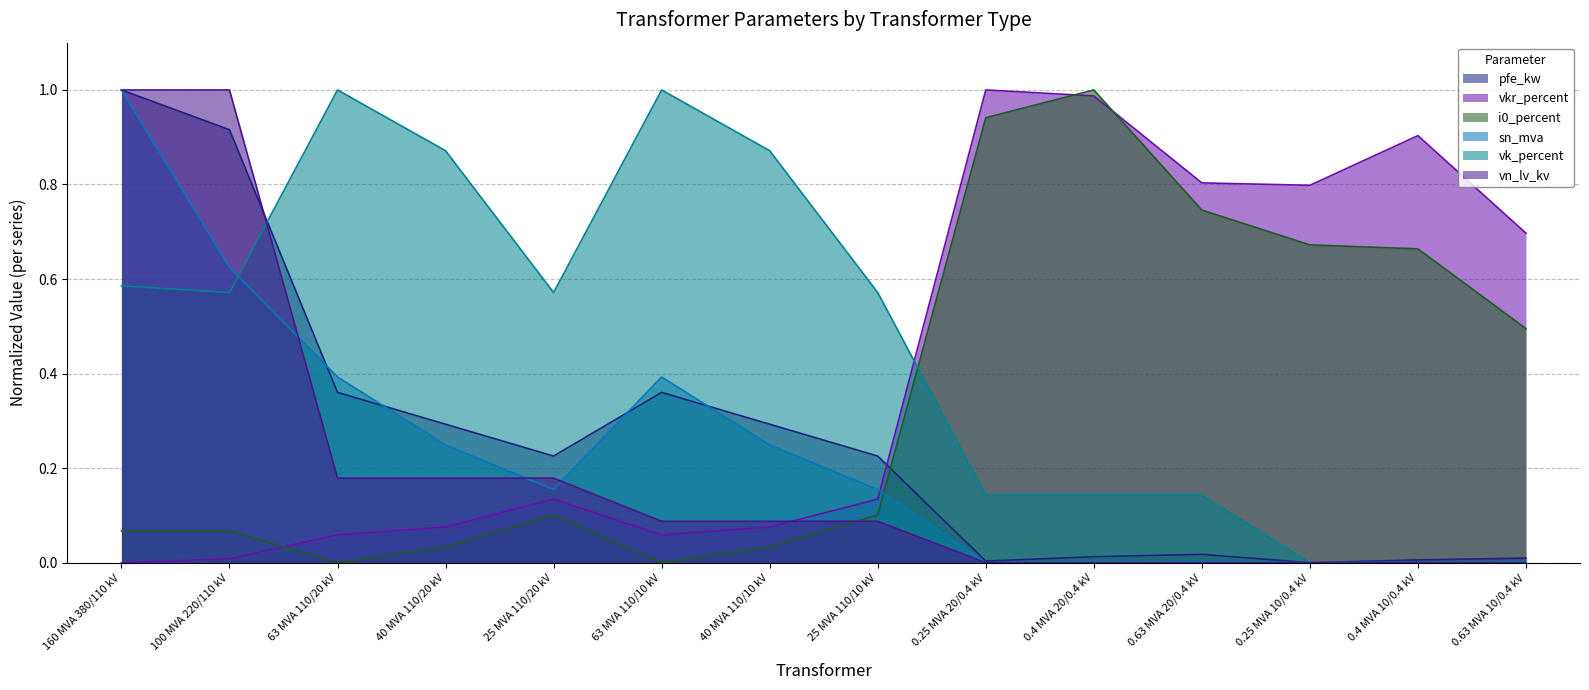

What is the label of the 13th point from the right?

100 MVA 220/110 kV